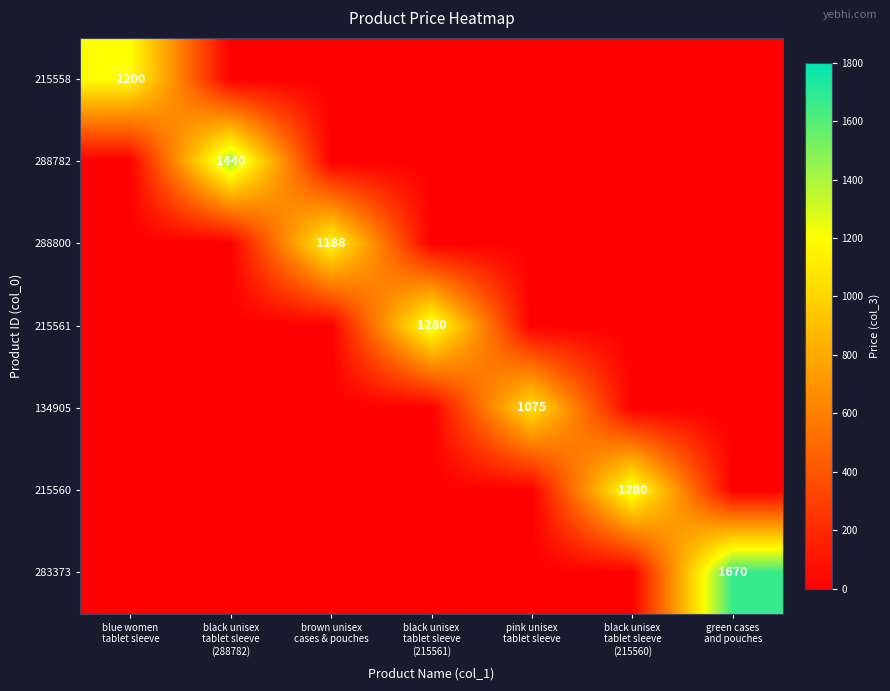

What is the difference between the 283373 values at green cases and pouches and black unisex tablet sleeve (288782)?

1670